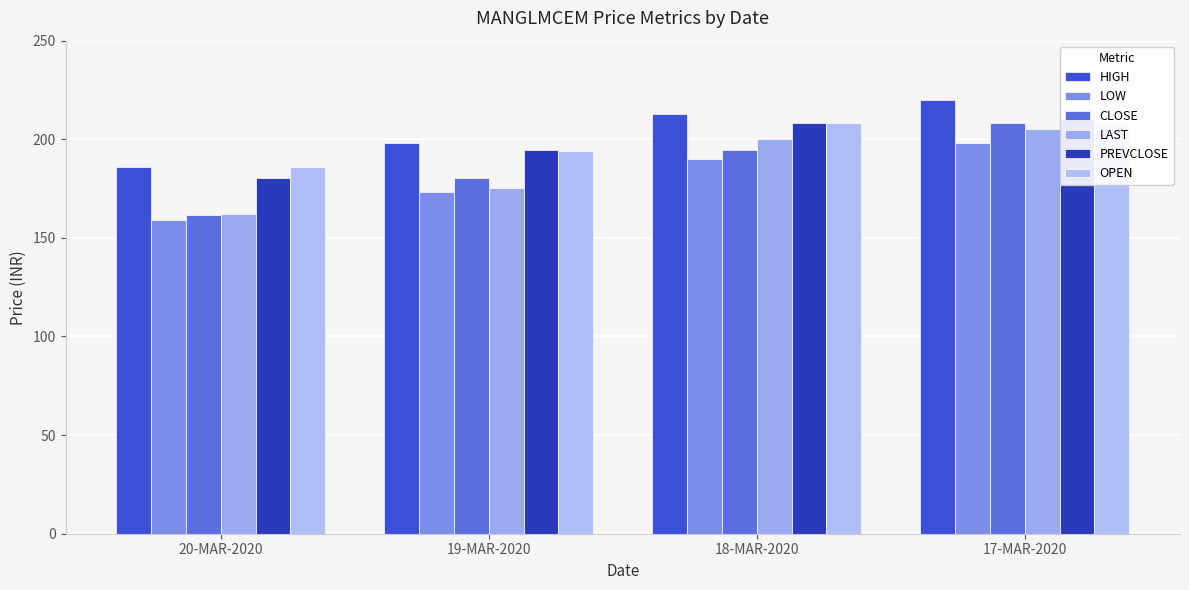

What is the label of the 2nd bar from the left?

19-MAR-2020